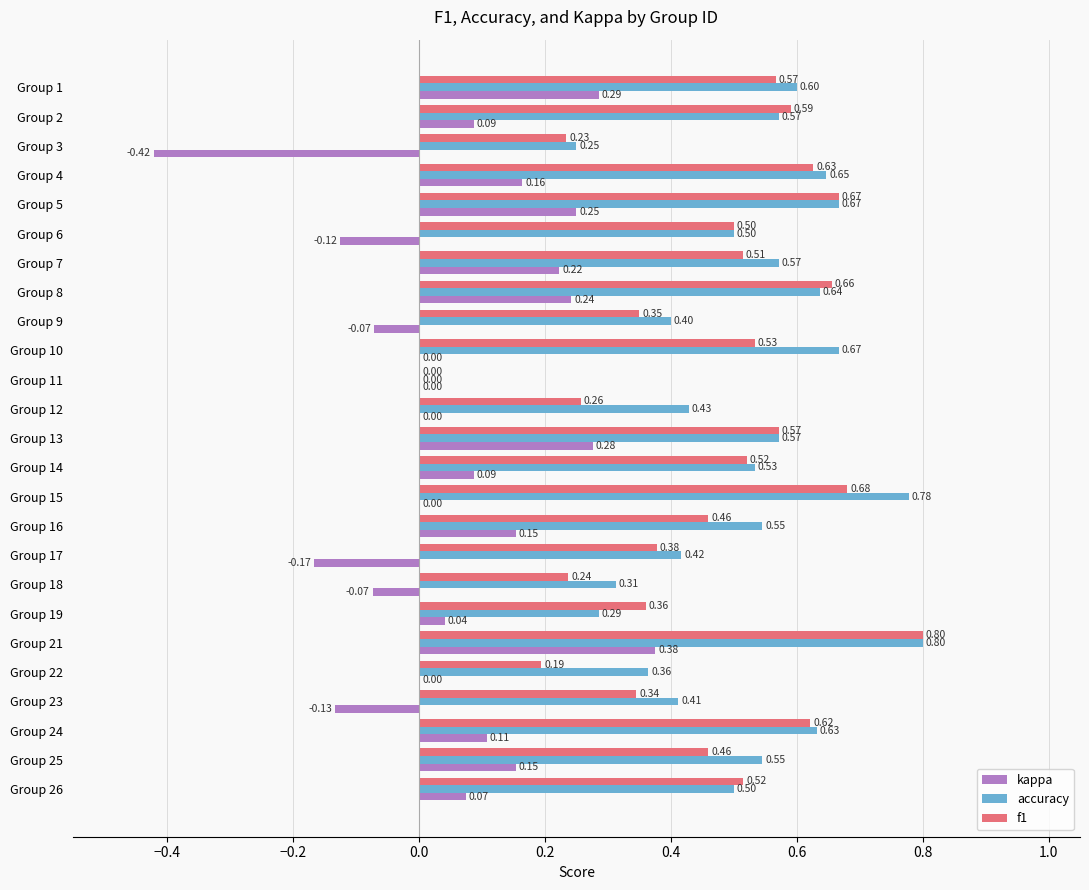

Which category has the highest value in the kappa series?

Group 21